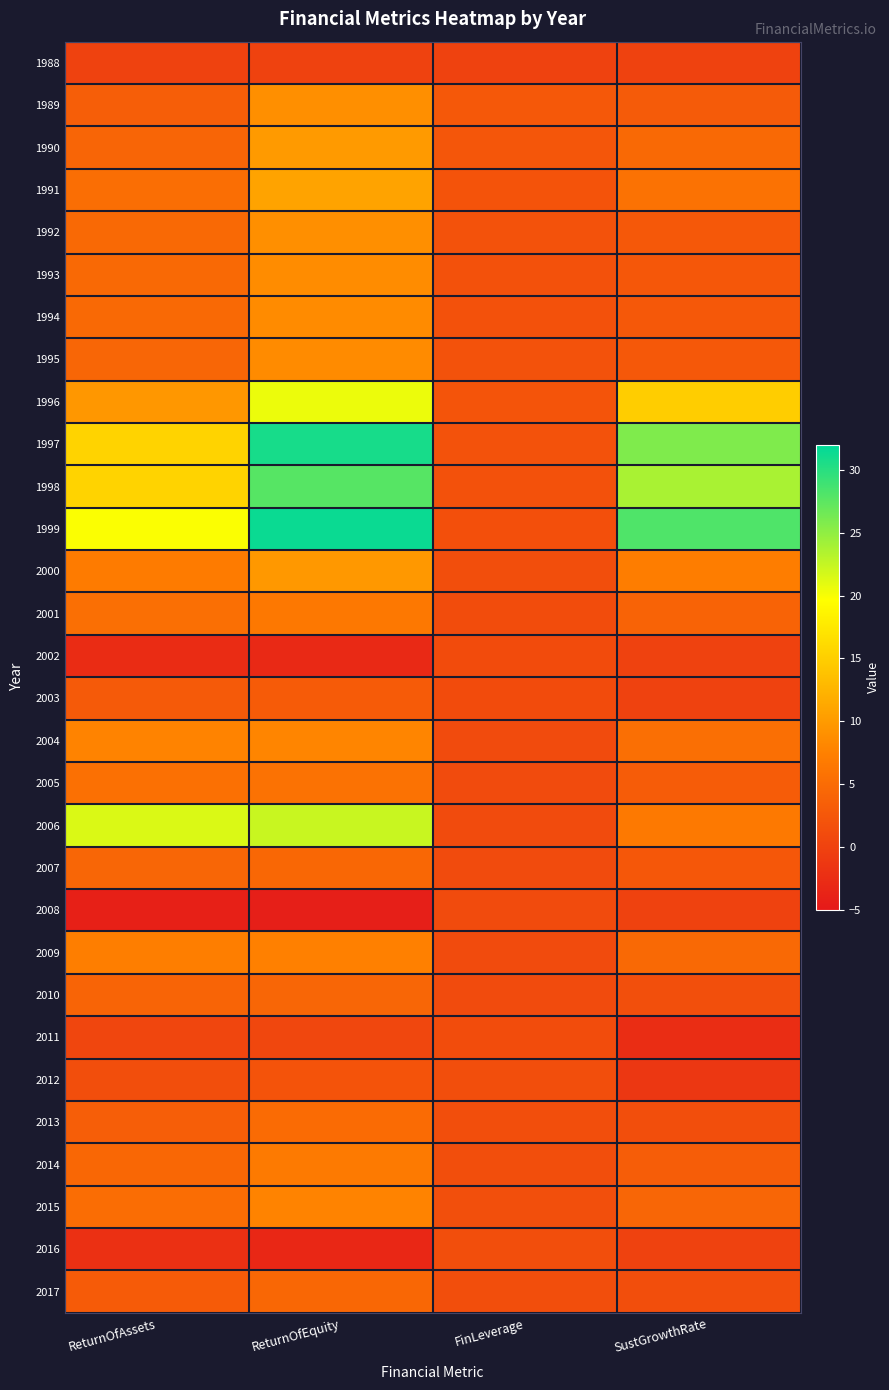

Which series has the largest total across all categories?

1999